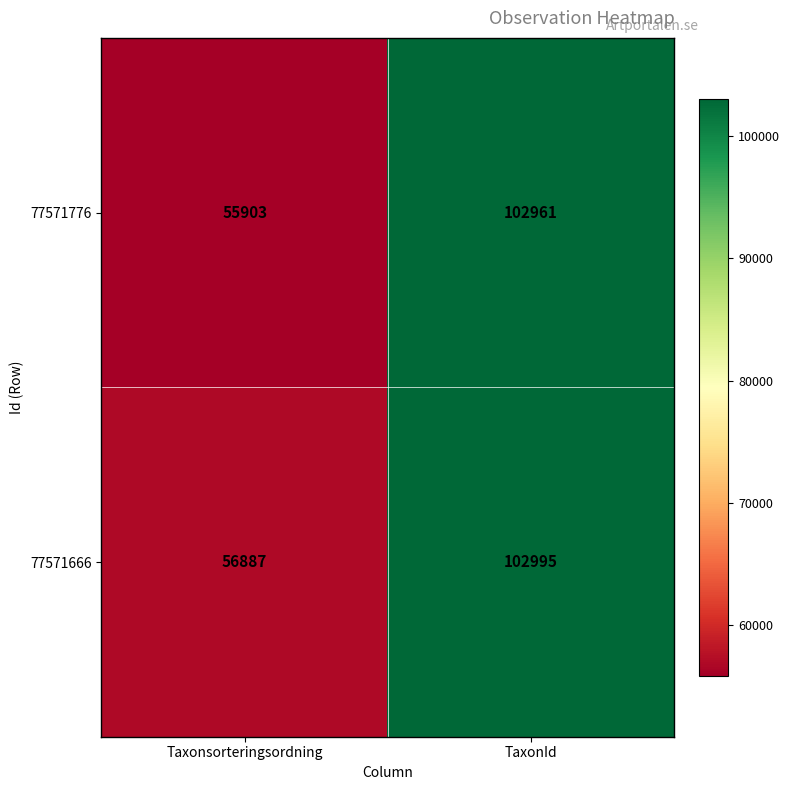

How many data points does each series have?

2